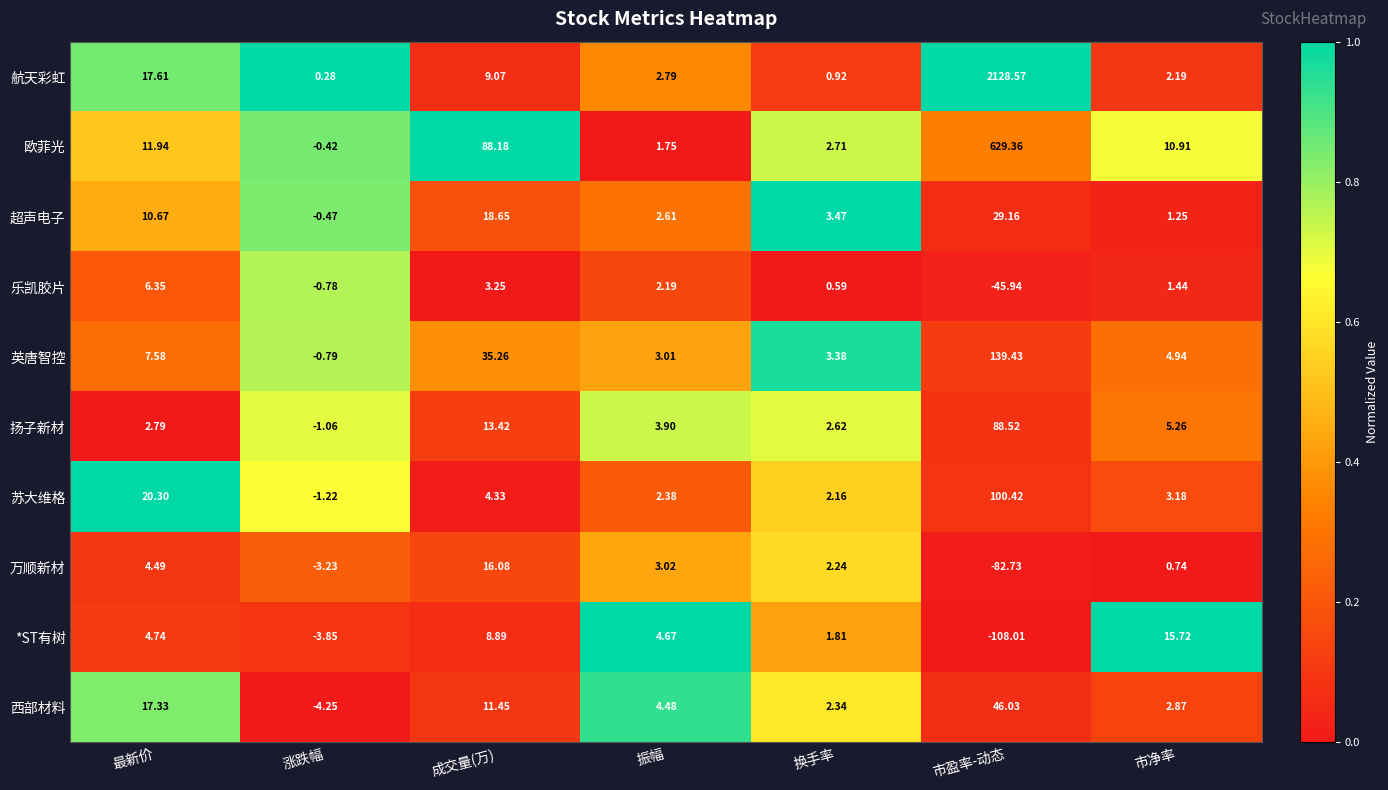

At which label does 欧菲光 reach its peak?

市盈率-动态